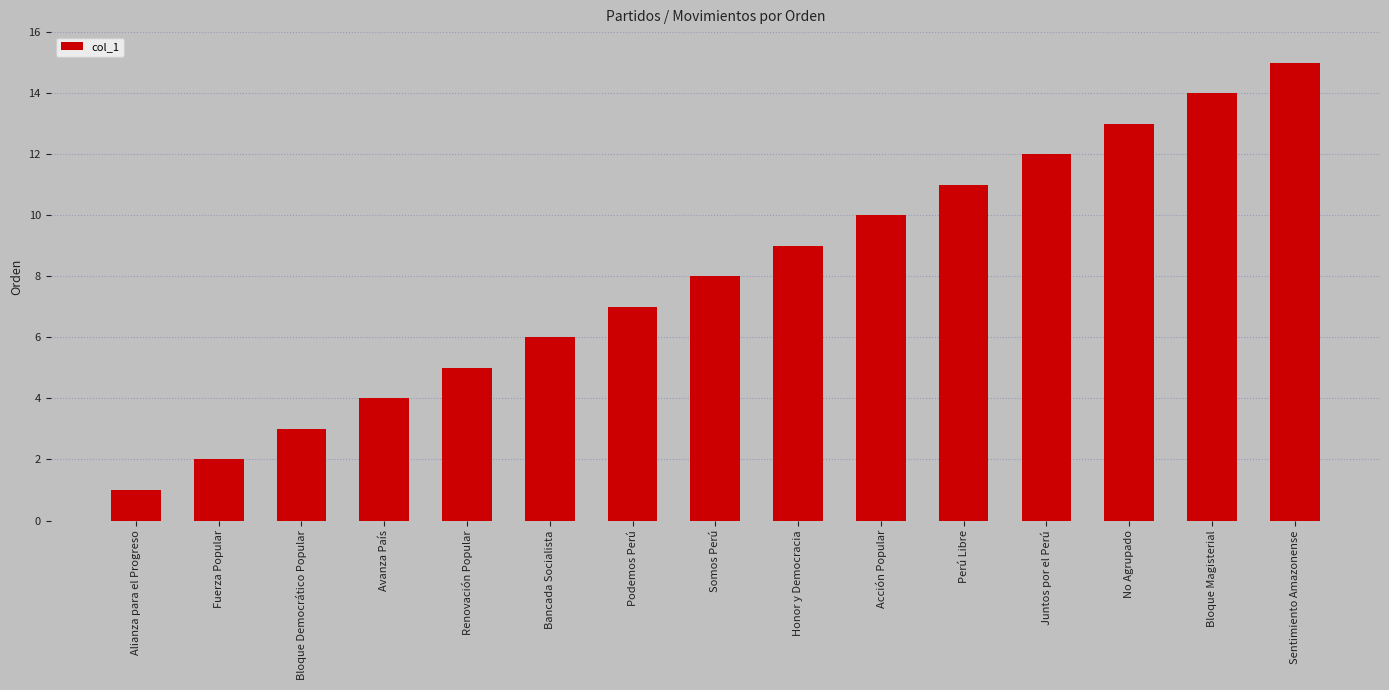

List the labels in order of value, smallest first.

Alianza para el Progreso, Fuerza Popular, Bloque Democrático Popular, Avanza País, Renovación Popular, Bancada Socialista, Podemos Perú, Somos Perú, Honor y Democracia, Acción Popular, Perú Libre, Juntos por el Perú, No Agrupado, Bloque Magisterial, Sentimiento Amazonense